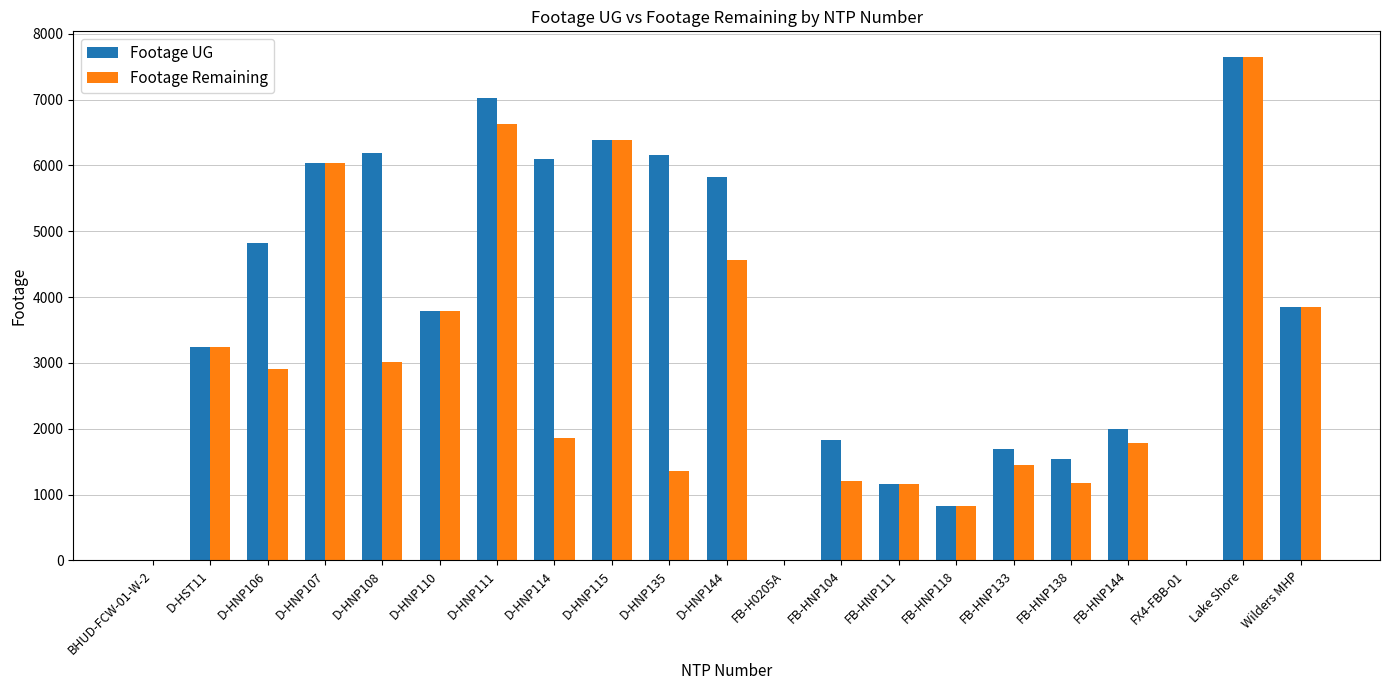

What is the greatest value displayed?

7655